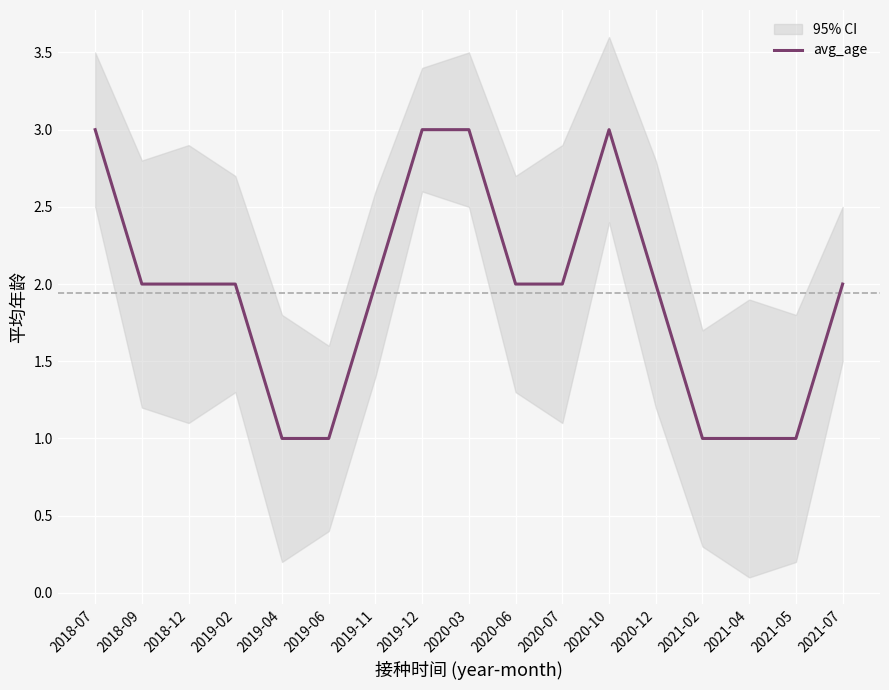

Between 2021-07 and 2019-06, which is larger?

2021-07